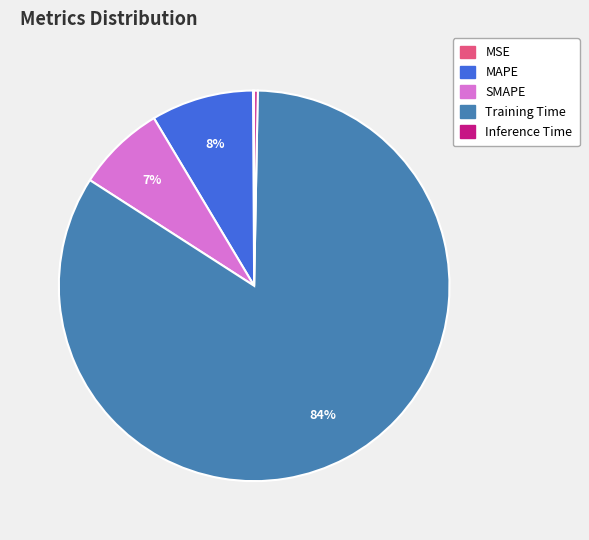

Is it true that SMAPE is 1% of the pie?

False